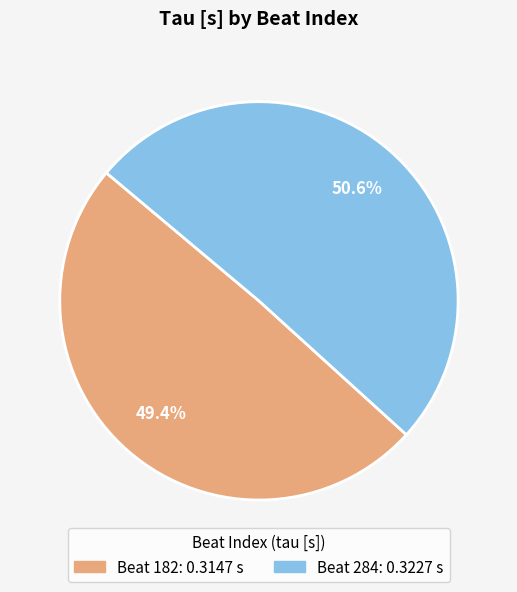

Is there any slice that represents more than half of the pie?

Yes